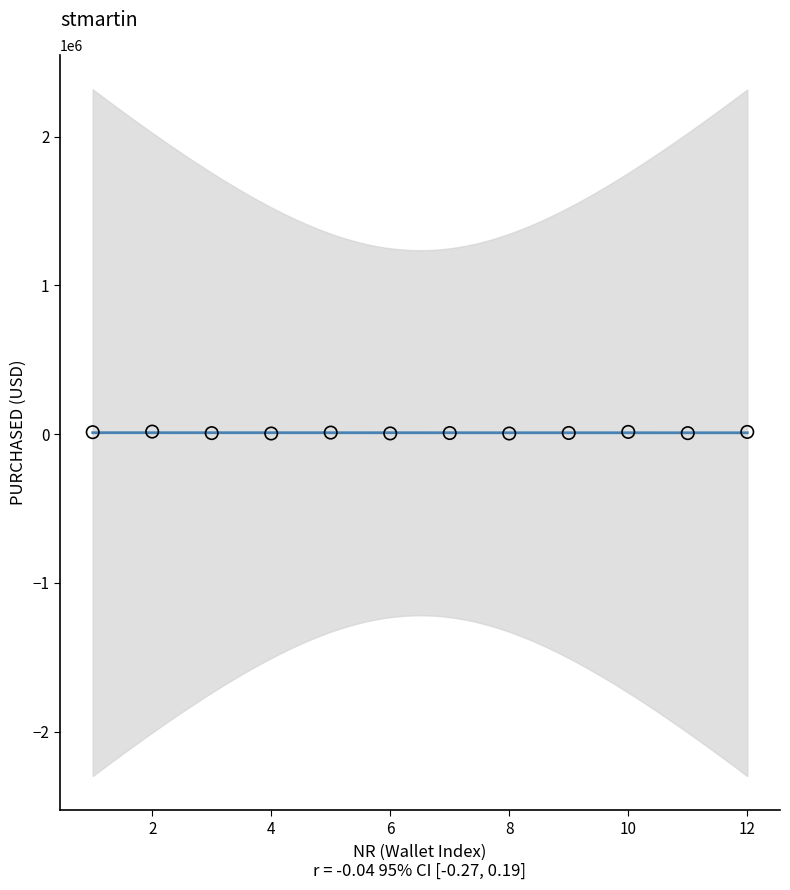

What is the range of X values (max minus min)?

11.0